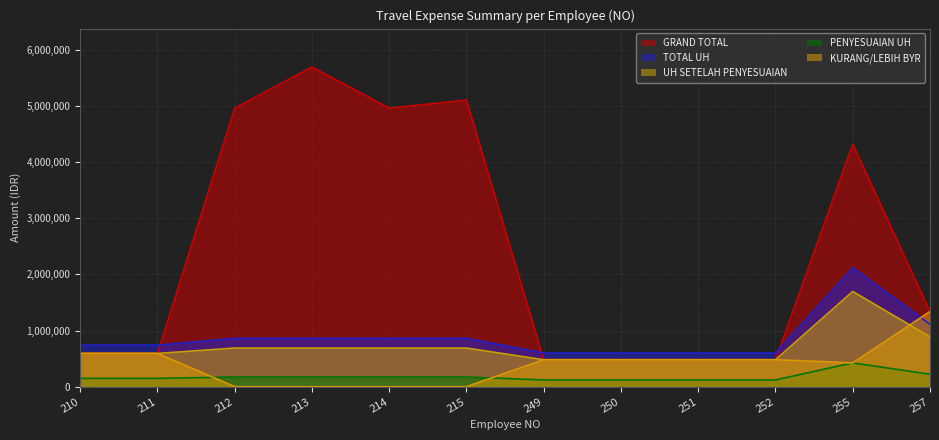

What is the value of the TOTAL UH point at the 4th from the left?

860000